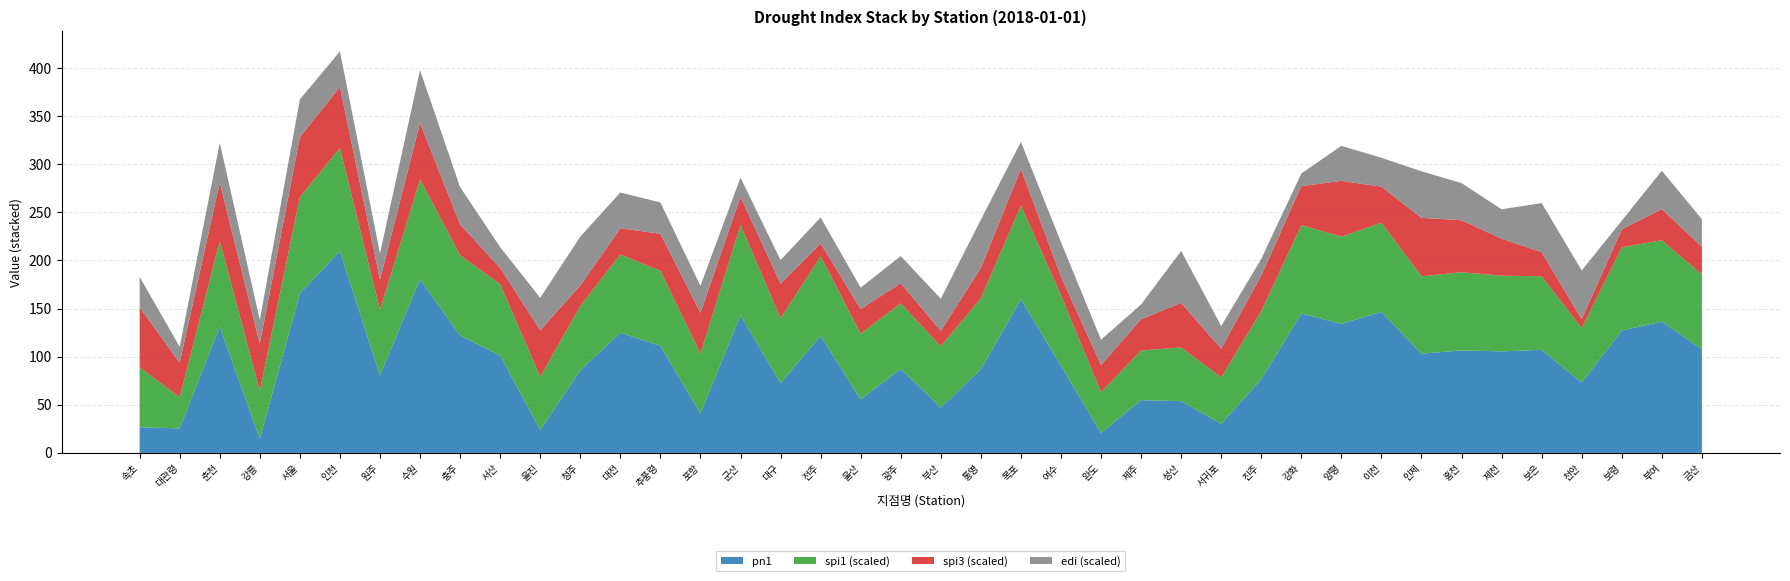

Reading left to right, what are all the values shown in this chart?

spi1: -0.4	-1.4	0.5	-0.8	0.8	1.1	-0.2	1.0	0.3	-0.0	-0.7	-0.3	0.2	0.1	-0.4	0.6	-0.2	0.2	-0.2	-0.2	-0.4	-0.0	0.7	-0.1	-1.1	-0.8	-0.6	-0.9	-0.1	0.6	0.5	0.6	0.2	0.2	0.1	0.1	-0.6	0.4	0.3	0.1
spi3: -0.0	-1.1	-0.1	-0.5	-0.0	0.0	-1.2	-0.1	-1.2	-1.8	-0.6	-1.6	-1.4	-1.0	-0.8	-1.3	-1.1	-2.0	-1.5	-1.7	-1.9	-1.2	-1.0	-1.7	-1.4	-1.2	-0.7	-1.3	-1.0	-0.9	-0.2	-1.0	-0.1	-0.3	-1.0	-1.5	-2.1	-1.8	-1.2	-1.4
pn1: 26.7	25.4	131.2	14.7	165.7	209.7	80.6	180.4	122.0	101.1	23.9	85.8	124.9	111.2	40.9	143.0	72.5	121.7	55.6	87.3	47.2	86.9	159.7	90.6	20.6	54.8	53.8	30.2	76.6	144.9	134.1	146.5	103.1	106.5	105.5	107.1	73.0	127.2	136.4	107.8
edi: -0.9	-1.7	-0.4	-1.3	-0.5	-0.7	-1.1	0.2	-0.6	-1.4	-0.8	0.0	-0.6	-0.9	-1.1	-1.5	-1.3	-1.1	-1.4	-1.1	-0.8	0.0	-1.1	-0.7	-1.2	-1.7	0.2	-1.3	-1.6	-1.8	-0.7	-1.0	-0.1	-0.6	-1.0	0.1	0.0	-2.0	-0.5	-1.1